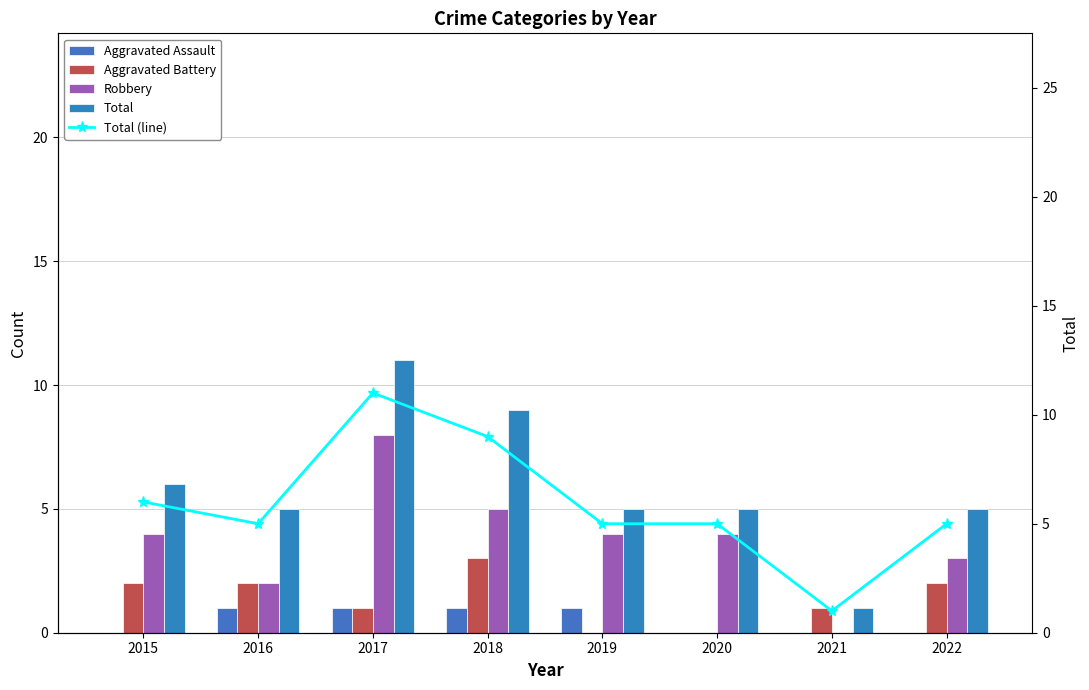

The Aggravated Assault series shows 1 at 2015. True or false?

False